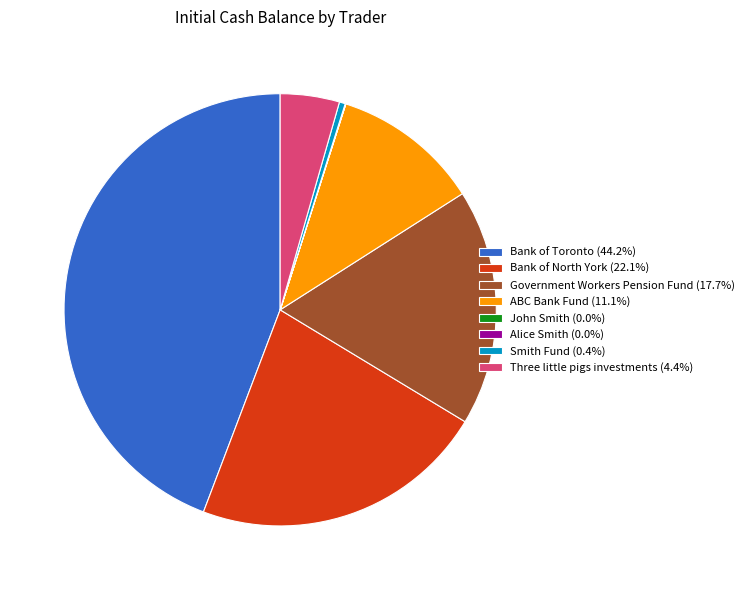

Is Smith Fund the majority of the pie?

No